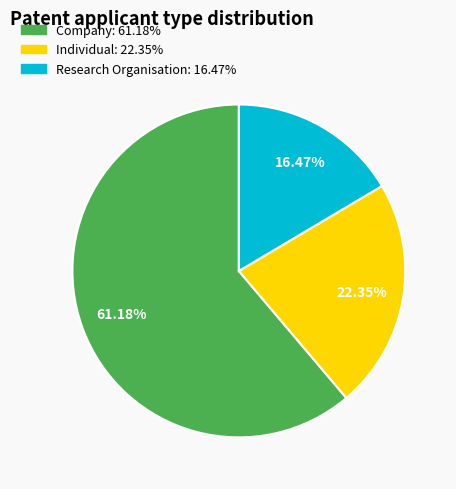

Is there any slice that represents more than half of the pie?

Yes